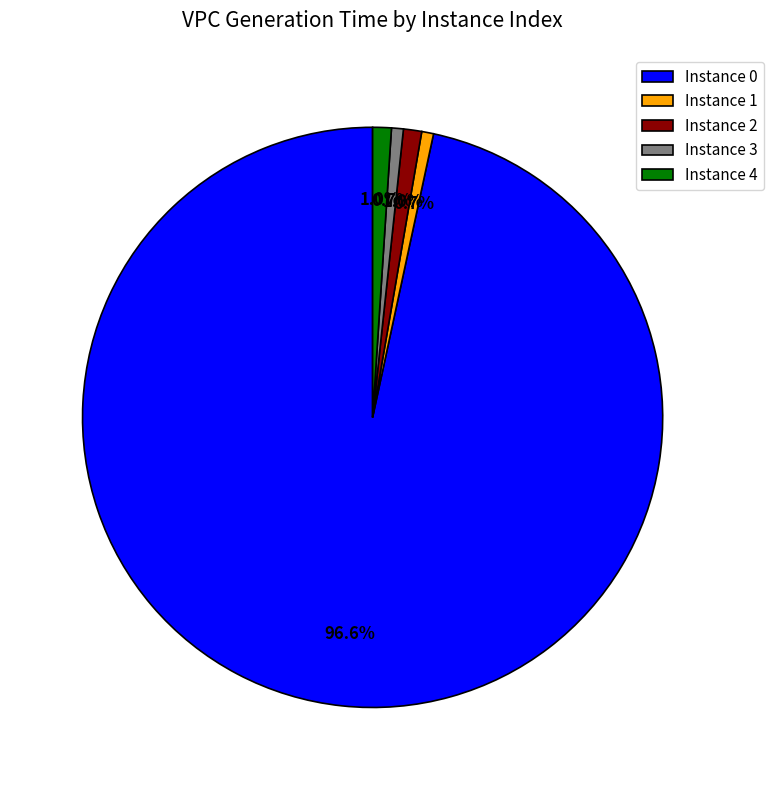

Do Instance 2 and Instance 4 together represent more than half of the pie?

No